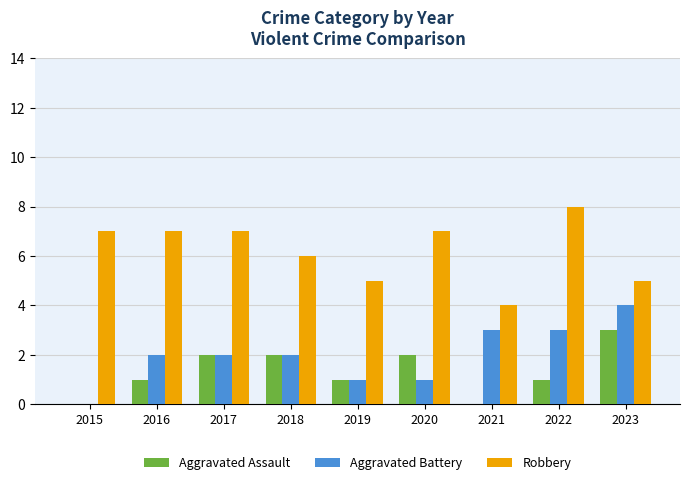

How many groups of bars are there?

9